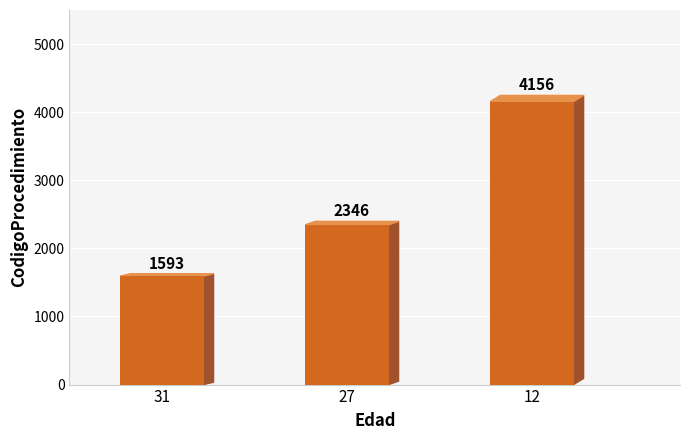

The chart shows a value of 1149 at 27. True or false?

False